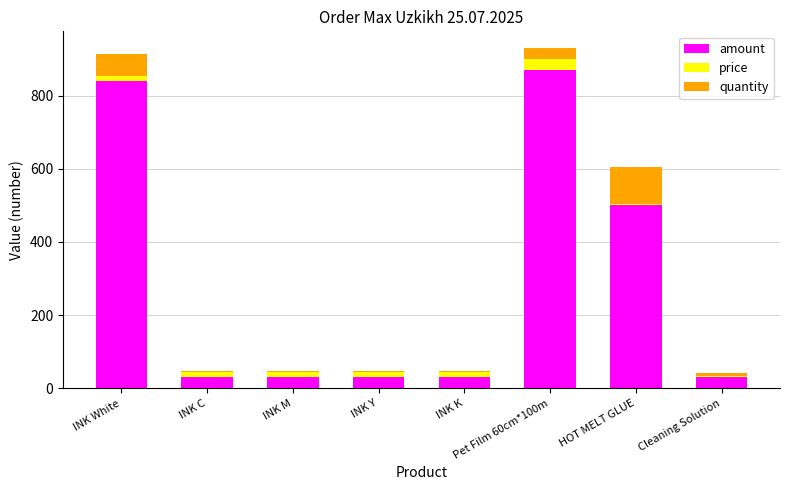

What is the maximum value for amount?

870